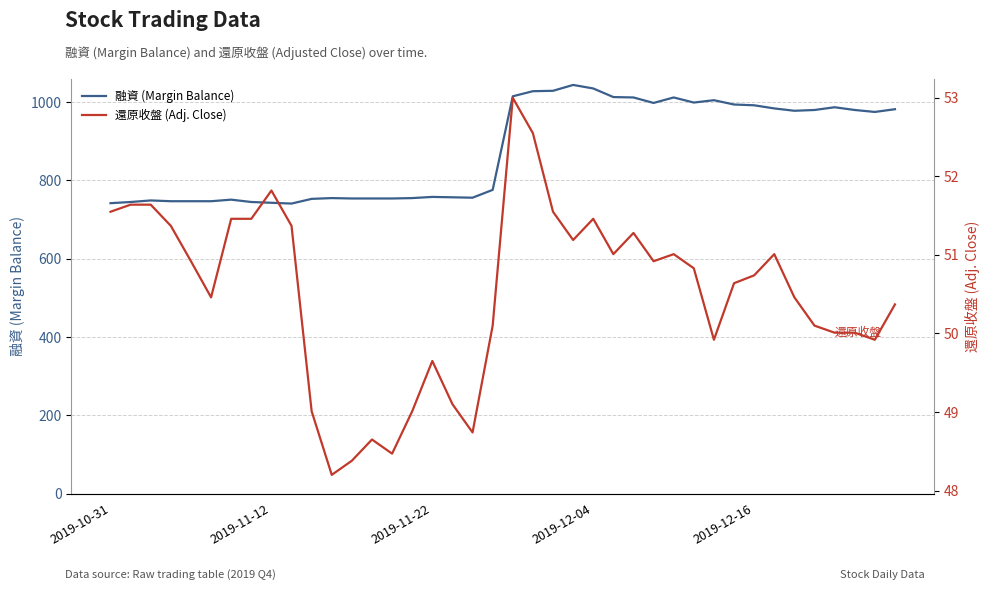

Is it true that 融資 (Margin Balance) equals 1277.4 at 9?

False